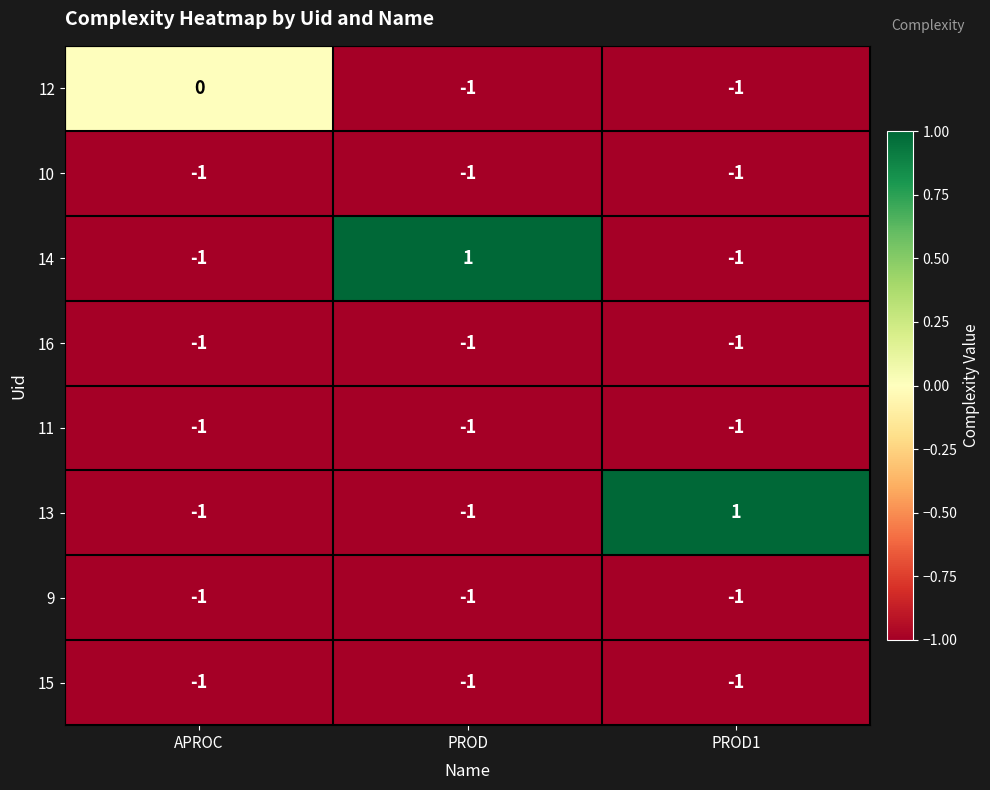

What is the sum of all 16 values?

-3